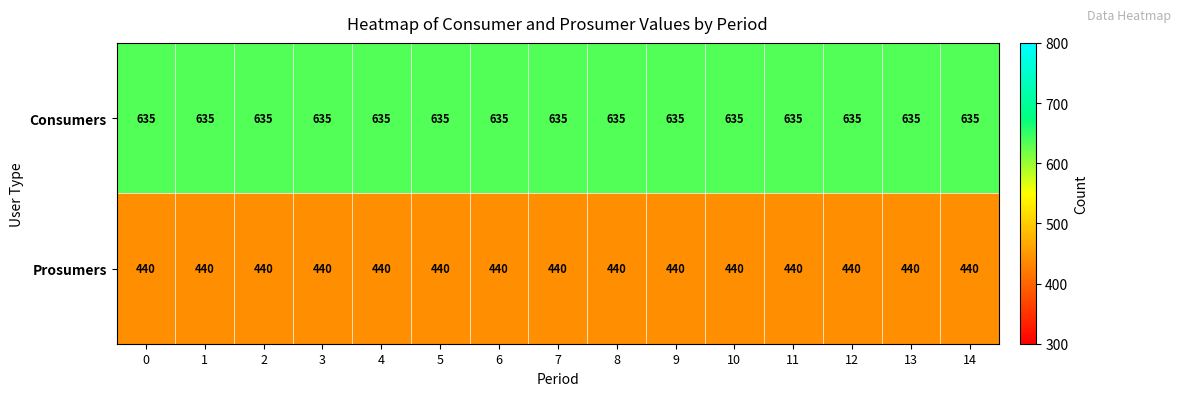

Rank the series by their maximum value, from highest to lowest.

Consumers, Prosumers